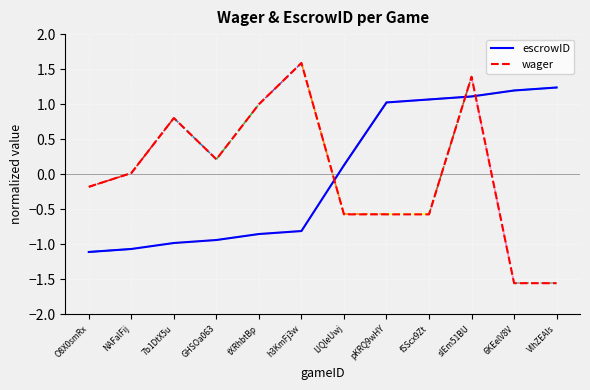

What position from the right is GHSOa063?

9